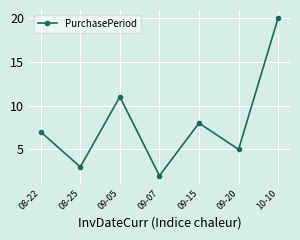

What is the greatest value displayed?

20